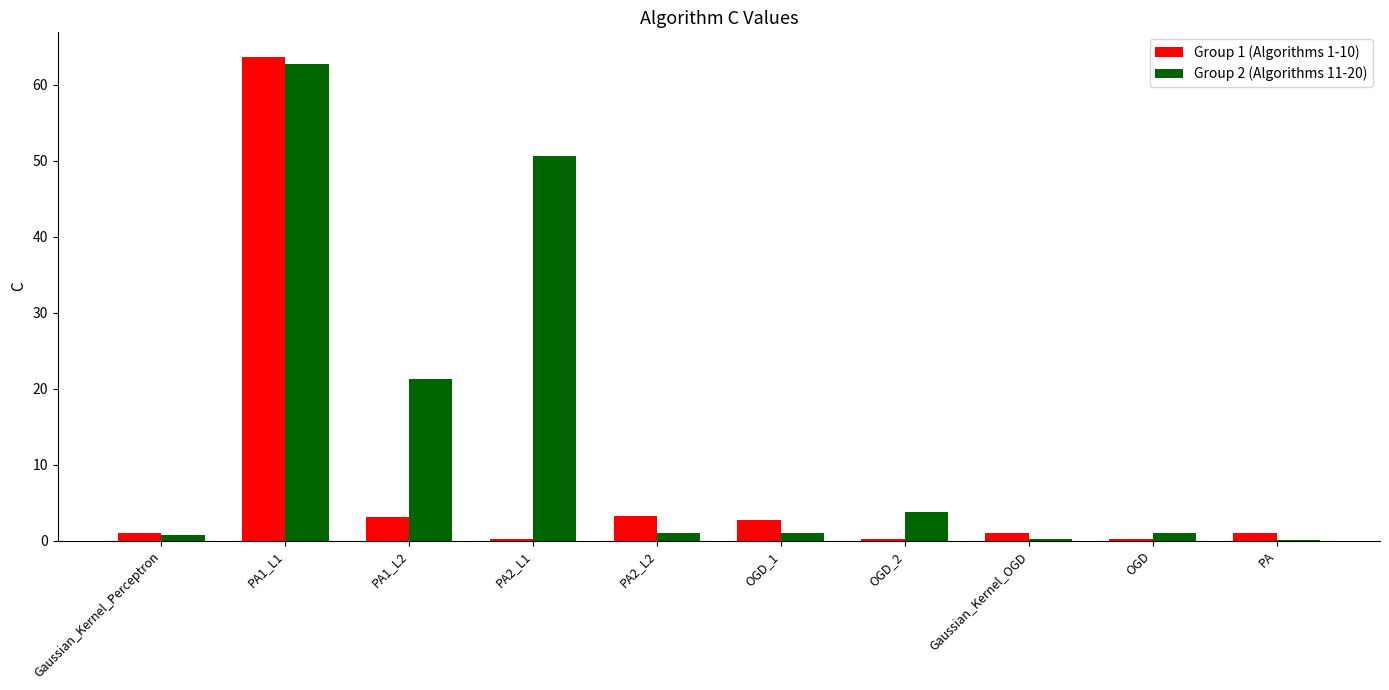

What is the greatest value displayed?

63.7